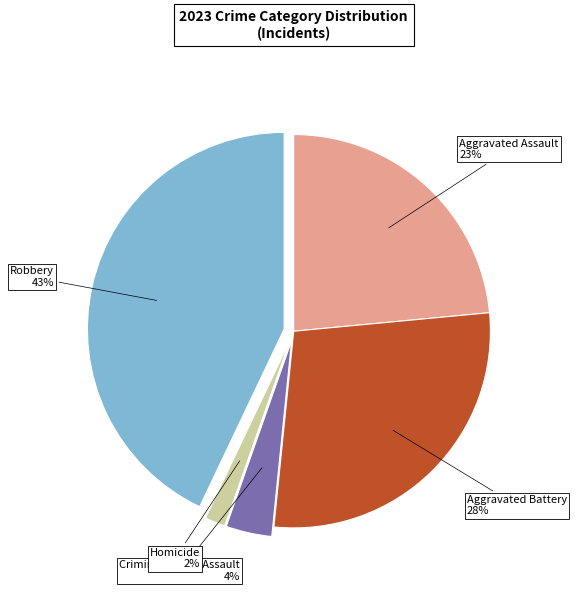

What percentage is the Homicide slice, to the nearest percent?

2%